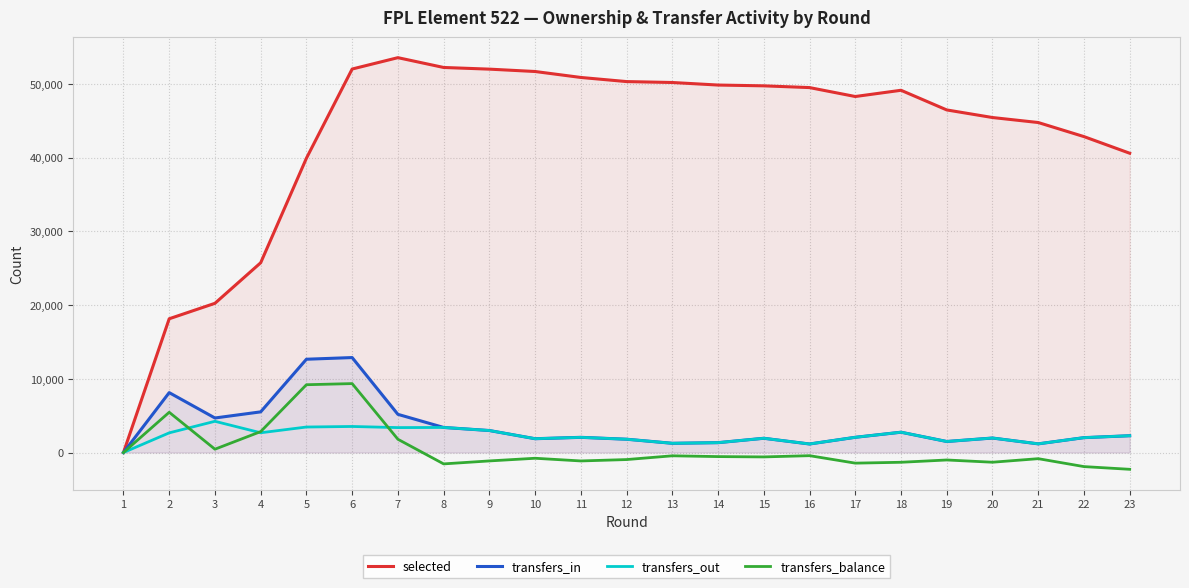

Is the value of transfers_out at 23 greater than the value of transfers_balance at 16?

Yes